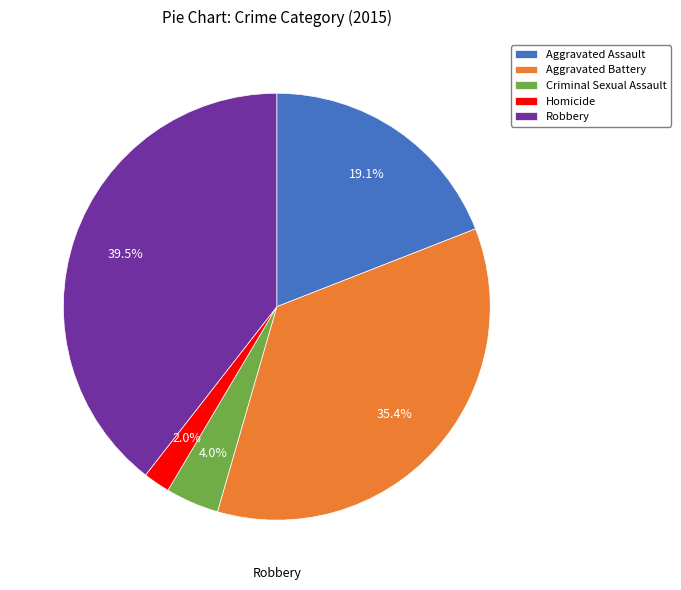

Which has a higher value, Aggravated Assault or Aggravated Battery?

Aggravated Battery